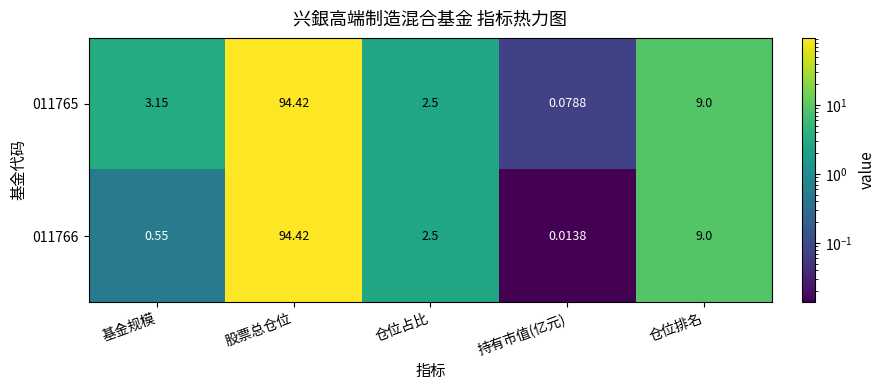

Which category has the highest value in the 011766 series?

股票总仓位